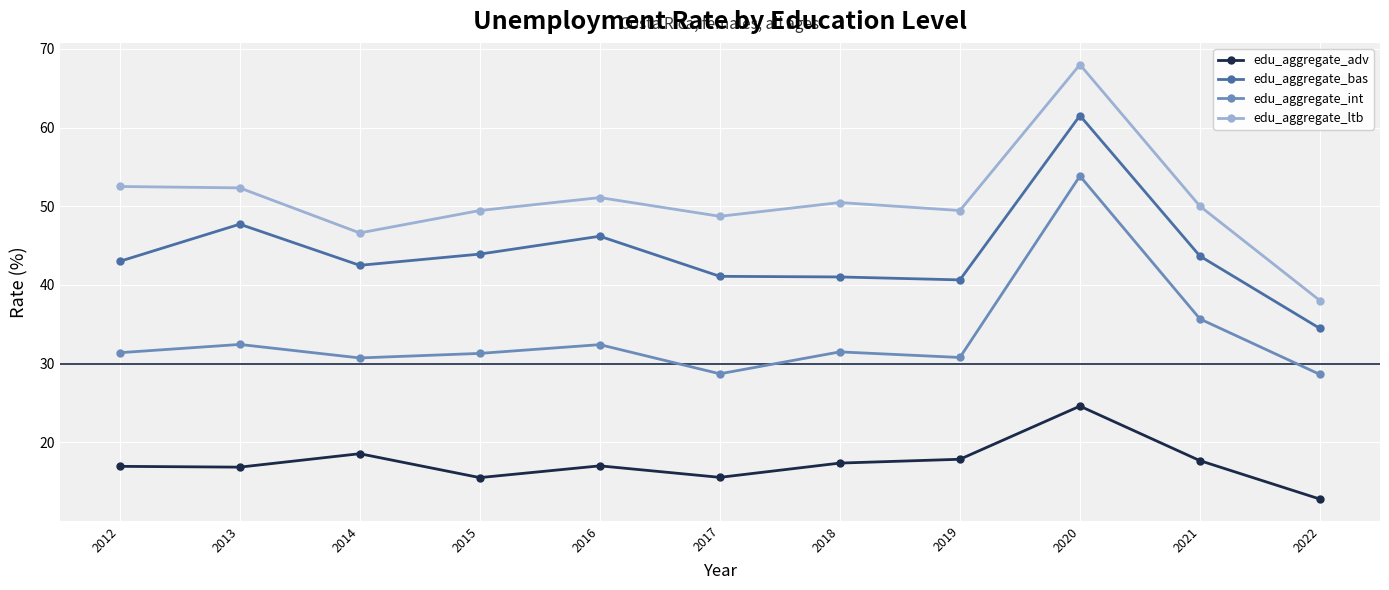

Rank the series at 2018 from lowest to highest value.

edu_aggregate_adv, edu_aggregate_int, edu_aggregate_bas, edu_aggregate_ltb